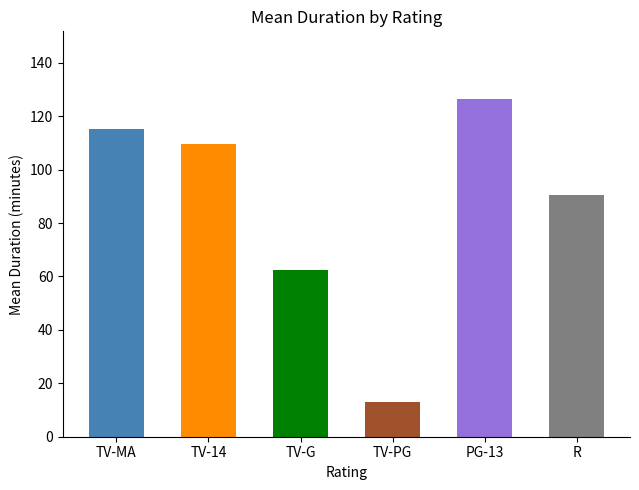

What is the difference between the maximum and minimum values?

113.5